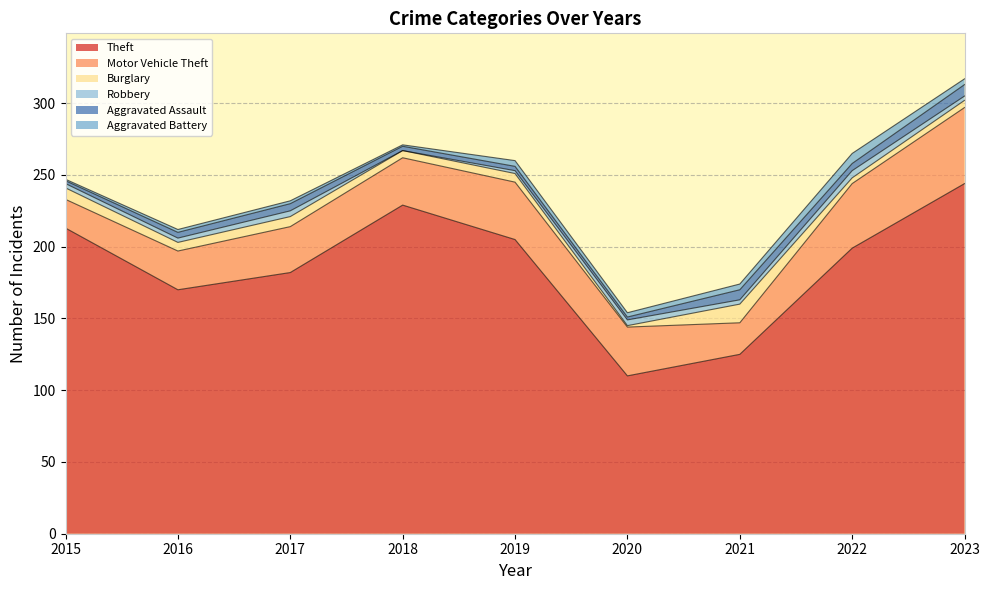

Reading left to right, extract all data points from this chart.

Theft: 213	170	182	229	205	110	125	199	244
Motor Vehicle Theft: 20	27	32	33	40	34	22	45	53
Burglary: 8	6	7	5	6	1	13	4	5
Robbery: 3	3	4	0	2	4	3	5	3
Aggravated Assault: 2	4	5	3	3	2	7	5	8
Aggravated Battery: 1	2	2	1	4	3	4	7	4